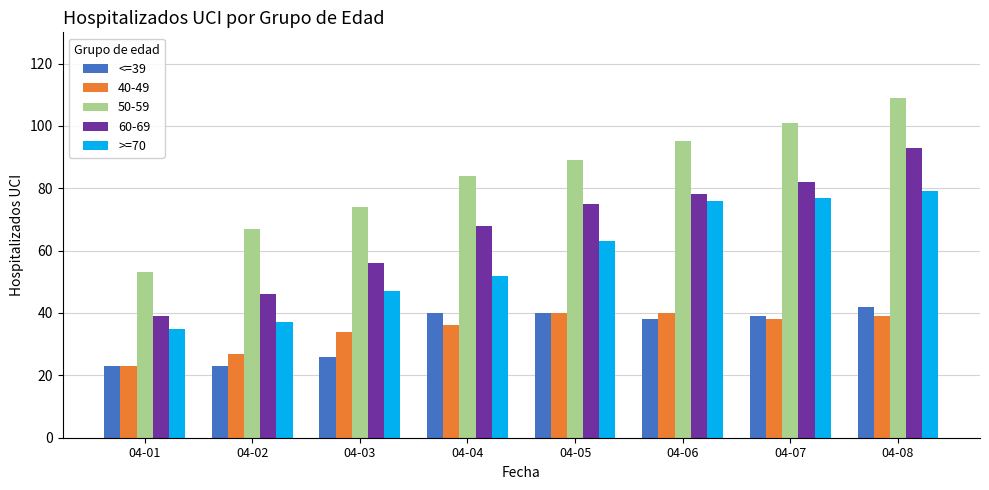

What is the lowest value of the <=39 series?

23